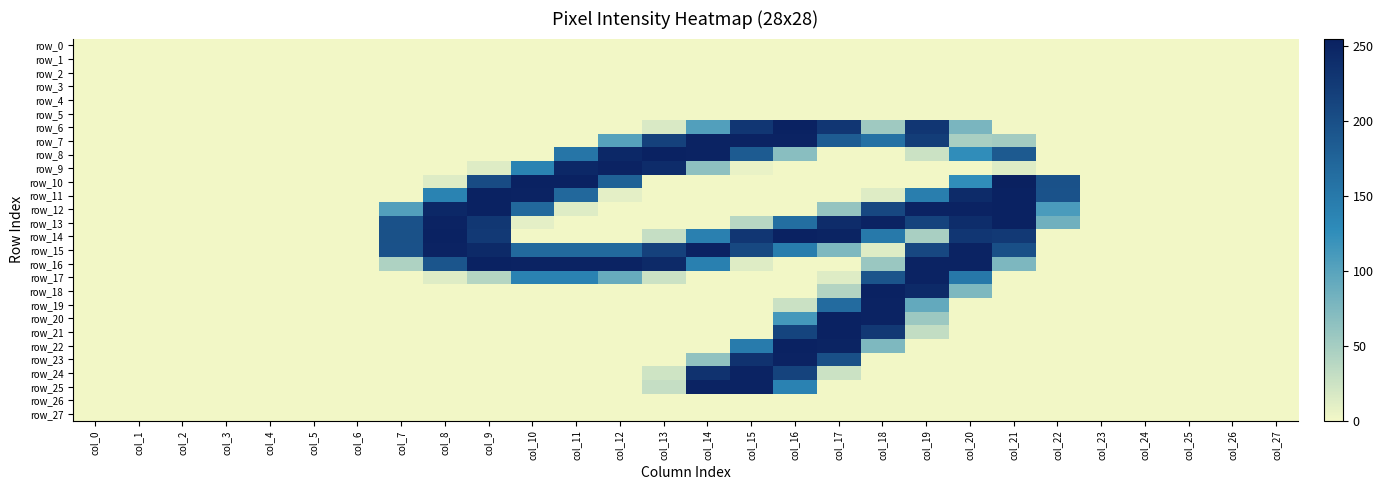

What is the difference between the maximum and minimum values in the row_20 series?

253